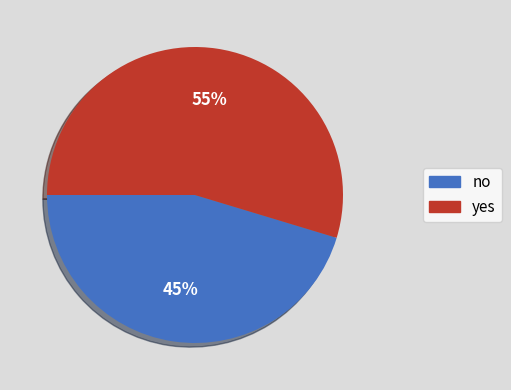

To the nearest percent, what portion does yes represent?

55%